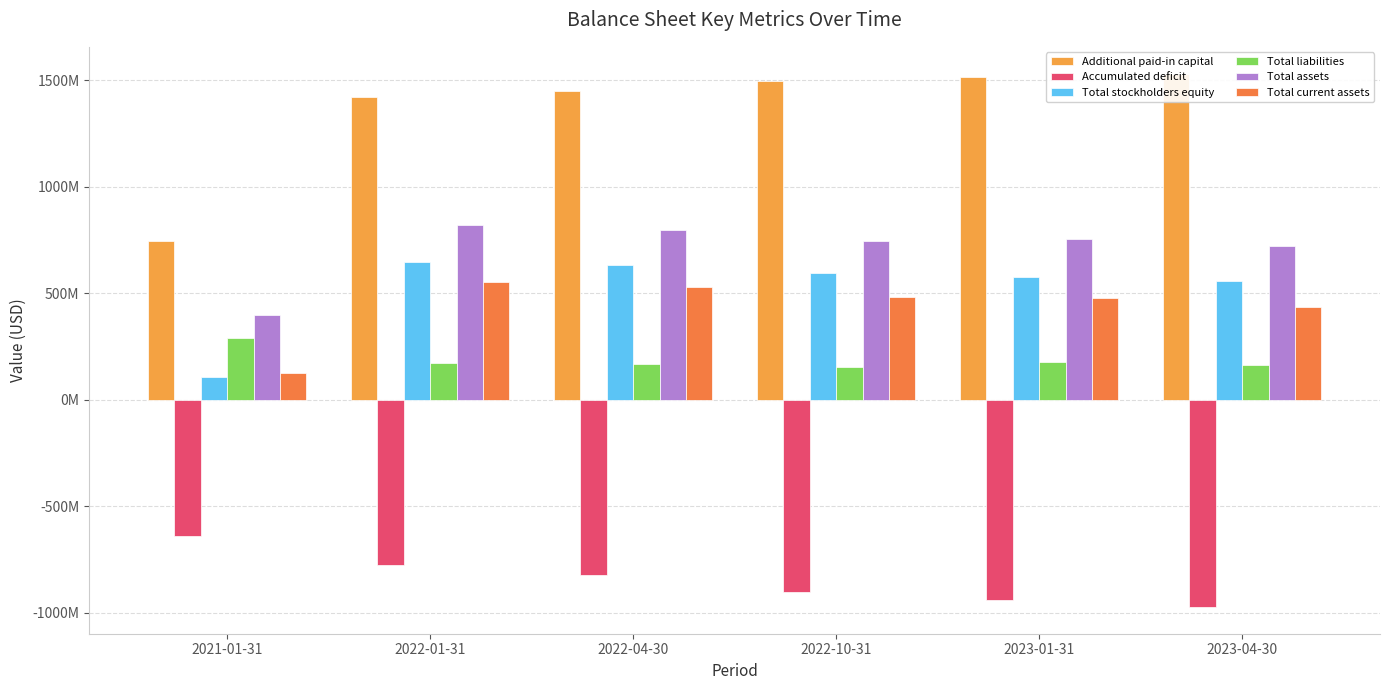

Which series has the widest spread of values?

Additional paid-in capital